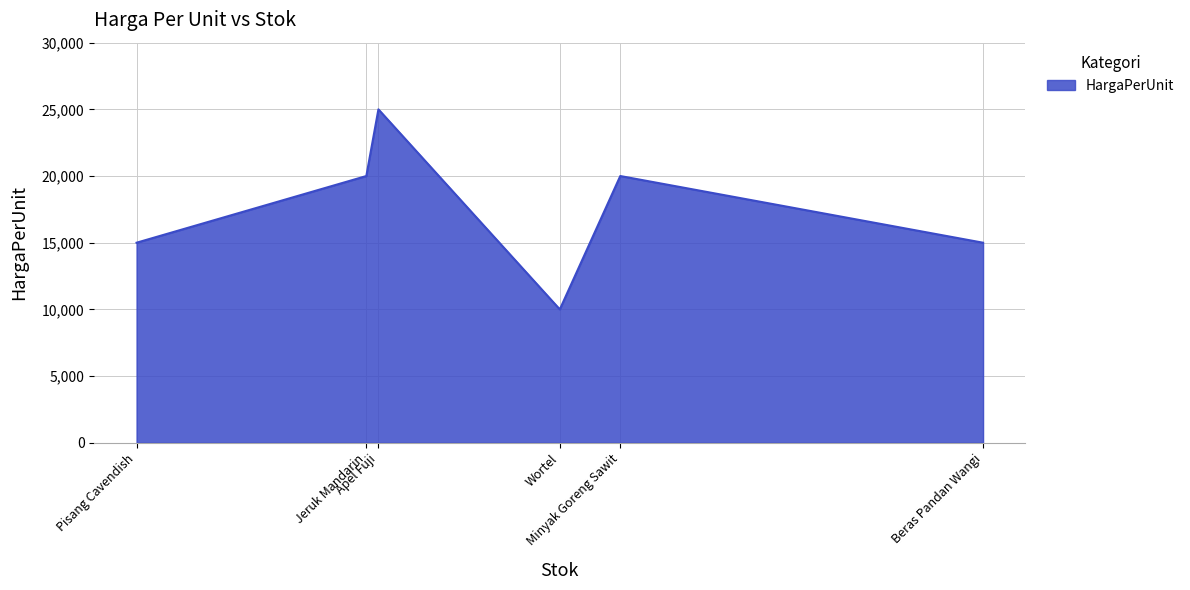

What is the difference between the maximum and minimum values?

15000